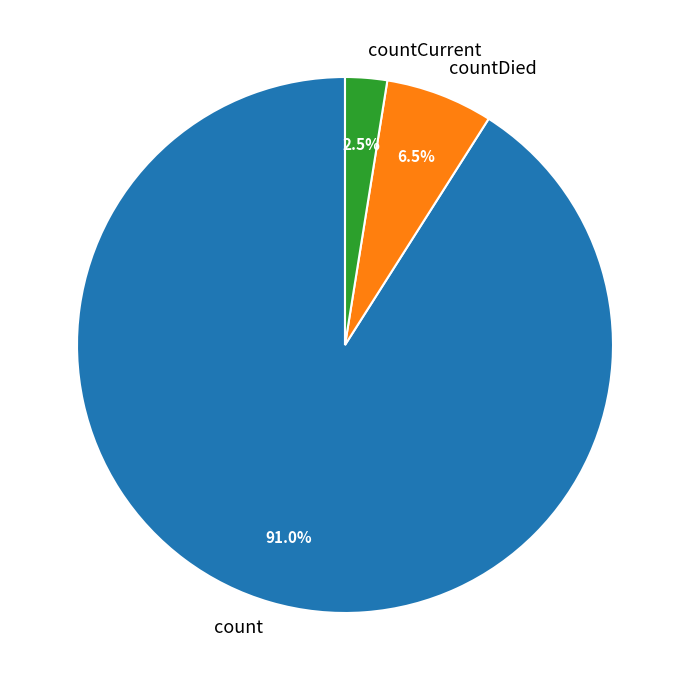

True or false: countCurrent accounts for 11% of the total.

False